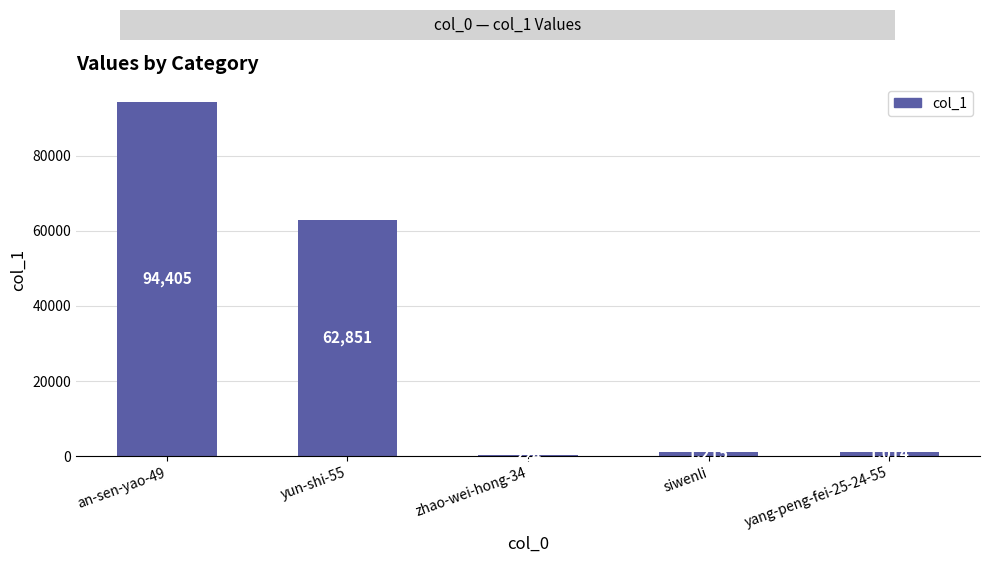

What is the approximate value at yun-shi-55?

62851